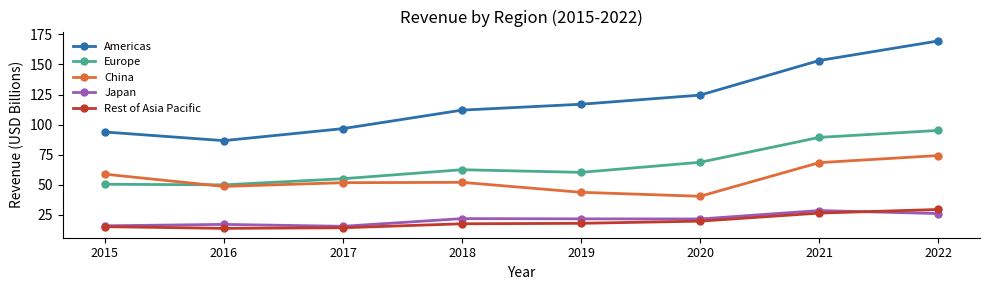

Which series has the widest spread of values?

Americas